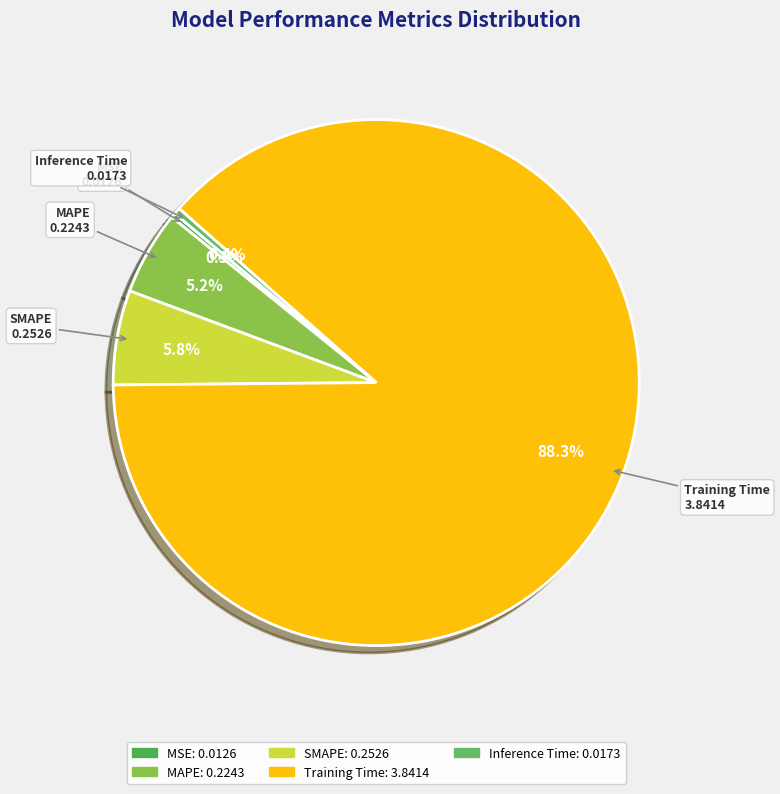

Is it true that MAPE is 1% of the pie?

False